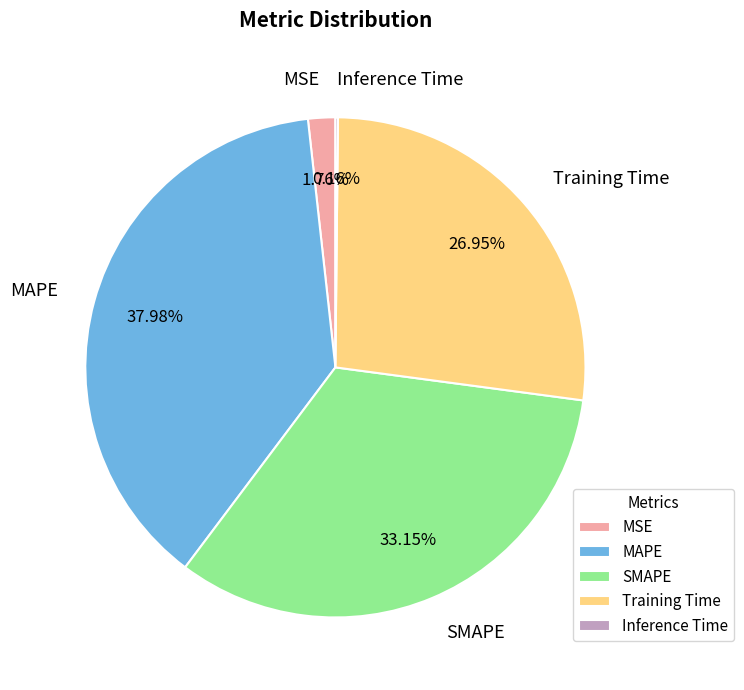

What percentage is the SMAPE slice, to the nearest percent?

33%